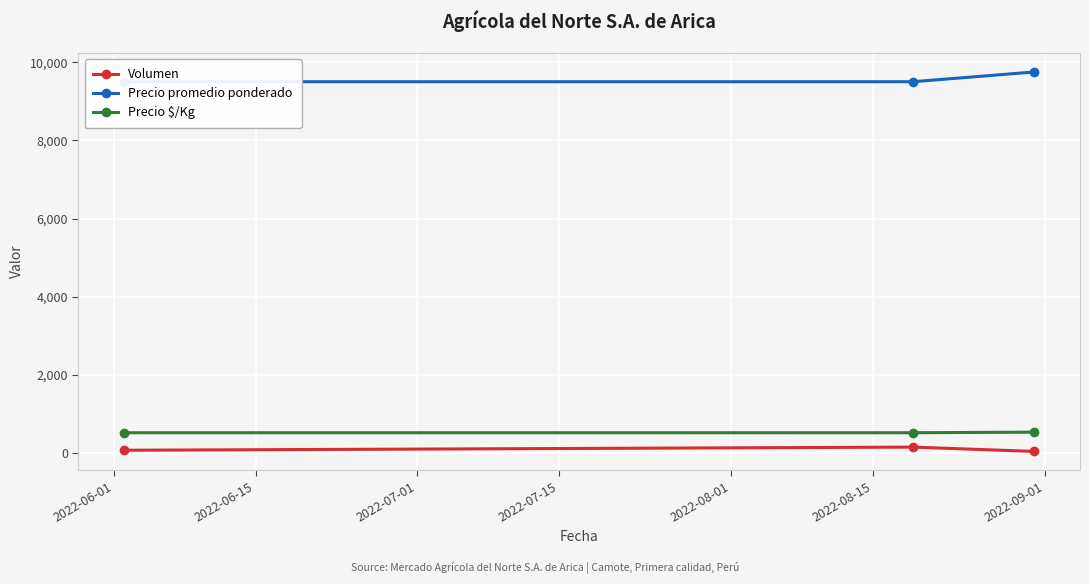

What are all the series names shown in the legend?

Volumen, Precio promedio ponderado, Precio $/Kg